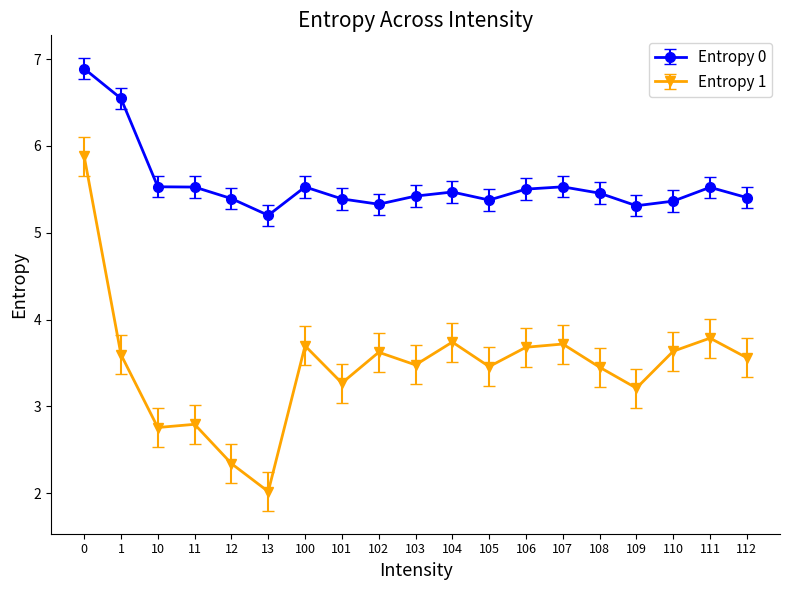

Is it true that Entropy 0 equals 8.8 at 106?

False